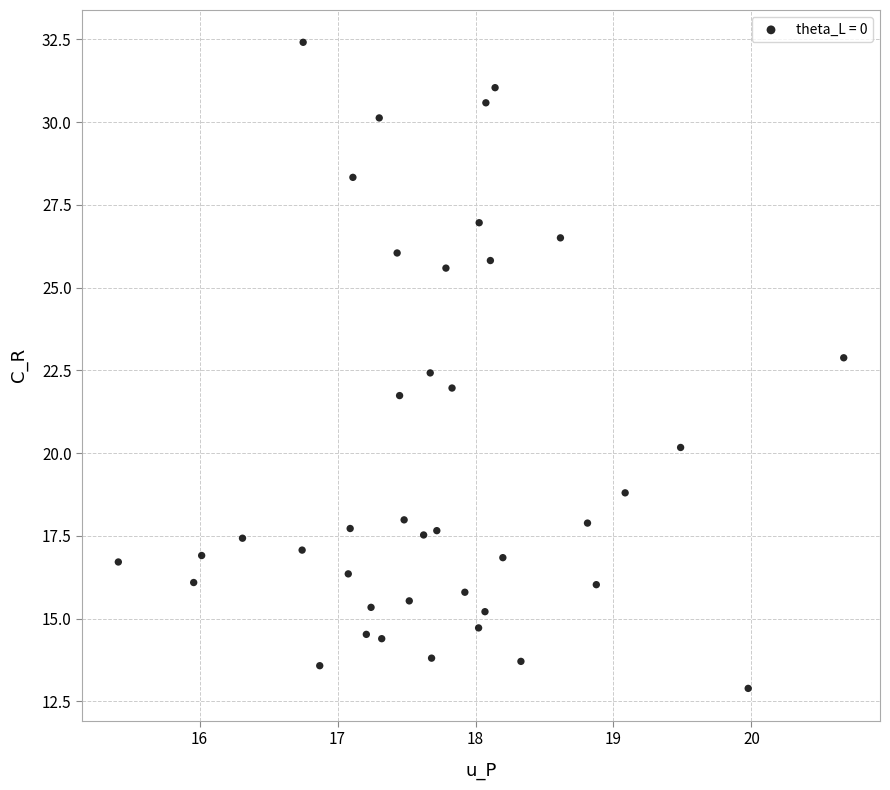

What is the range of Y values (max minus min)?

19.5